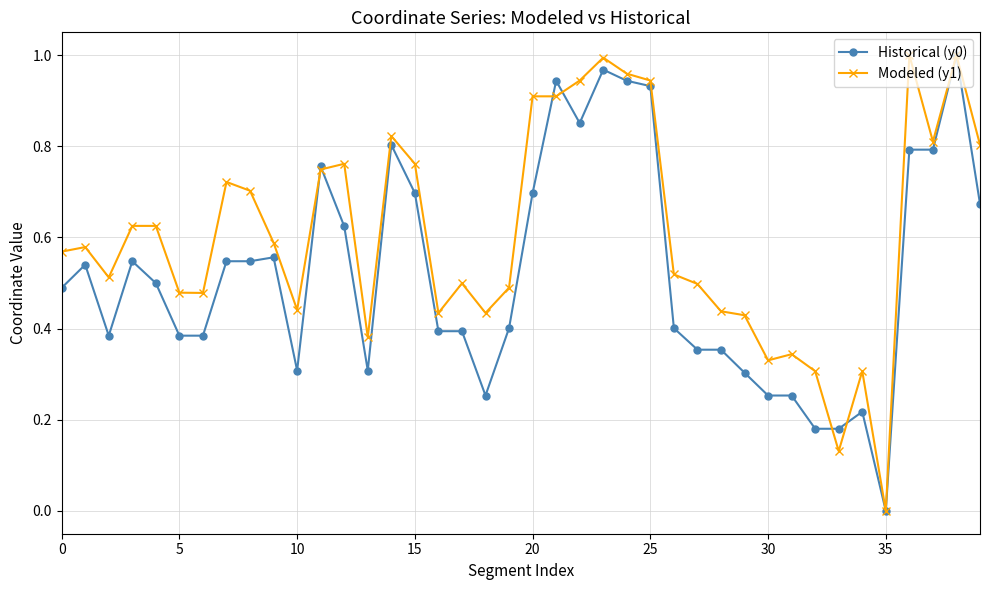

Rank the series by their average value, from highest to lowest.

Modeled (y1), Historical (y0)